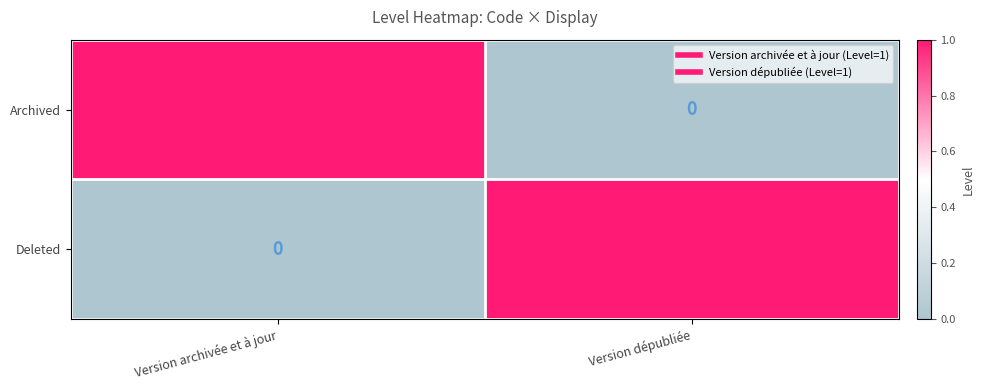

What is the spread (max minus min) of values at Version archivée et à jour?

1